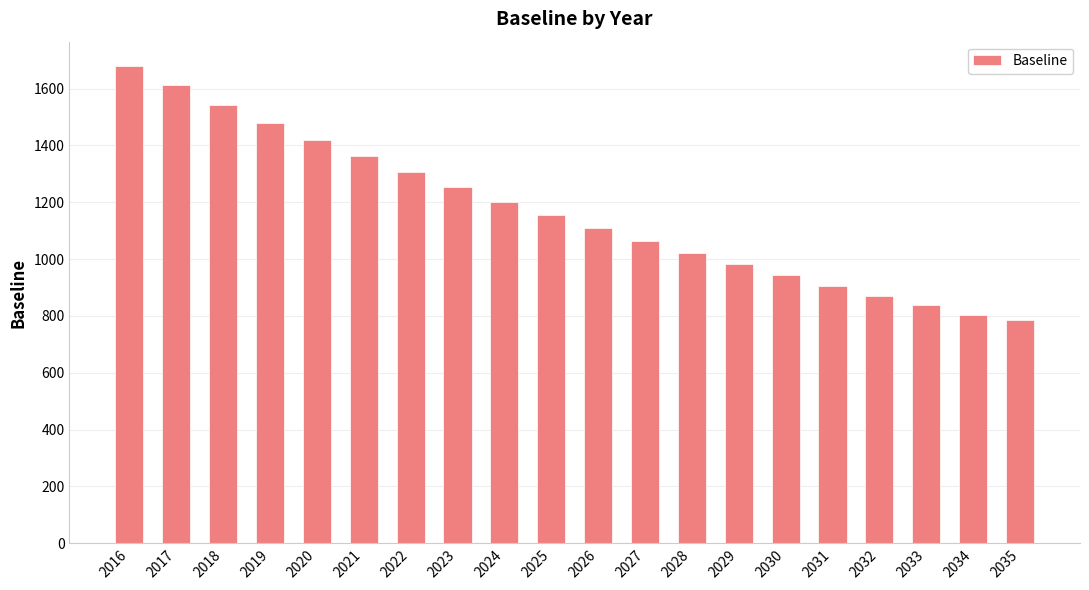

How many data points are above 1154?

10